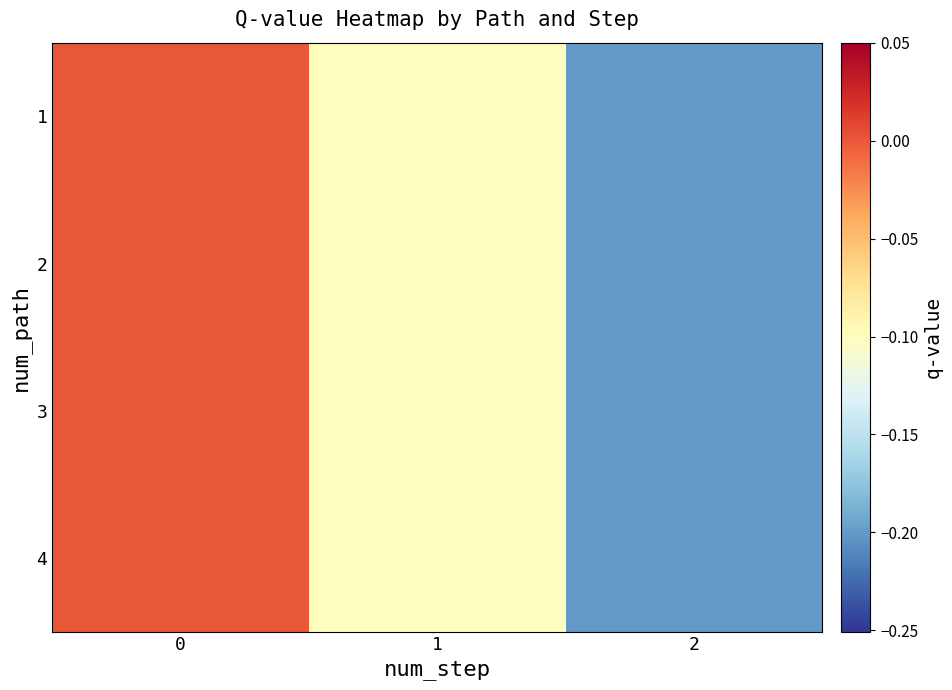

List the series in order of their overall mean, lowest first.

1, 4, 2, 3